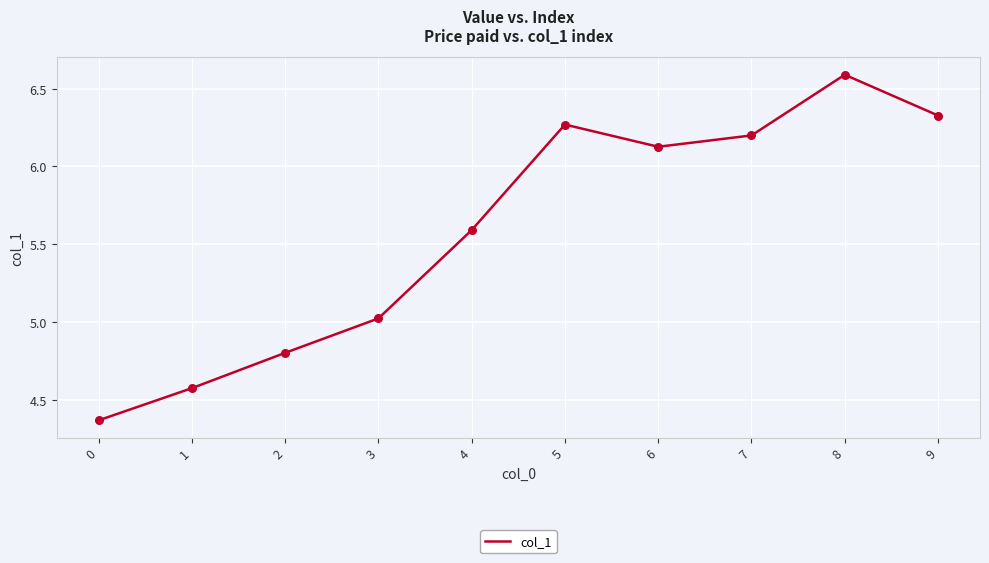

What is the ratio of the value at 1 to the value at 9?

0.7